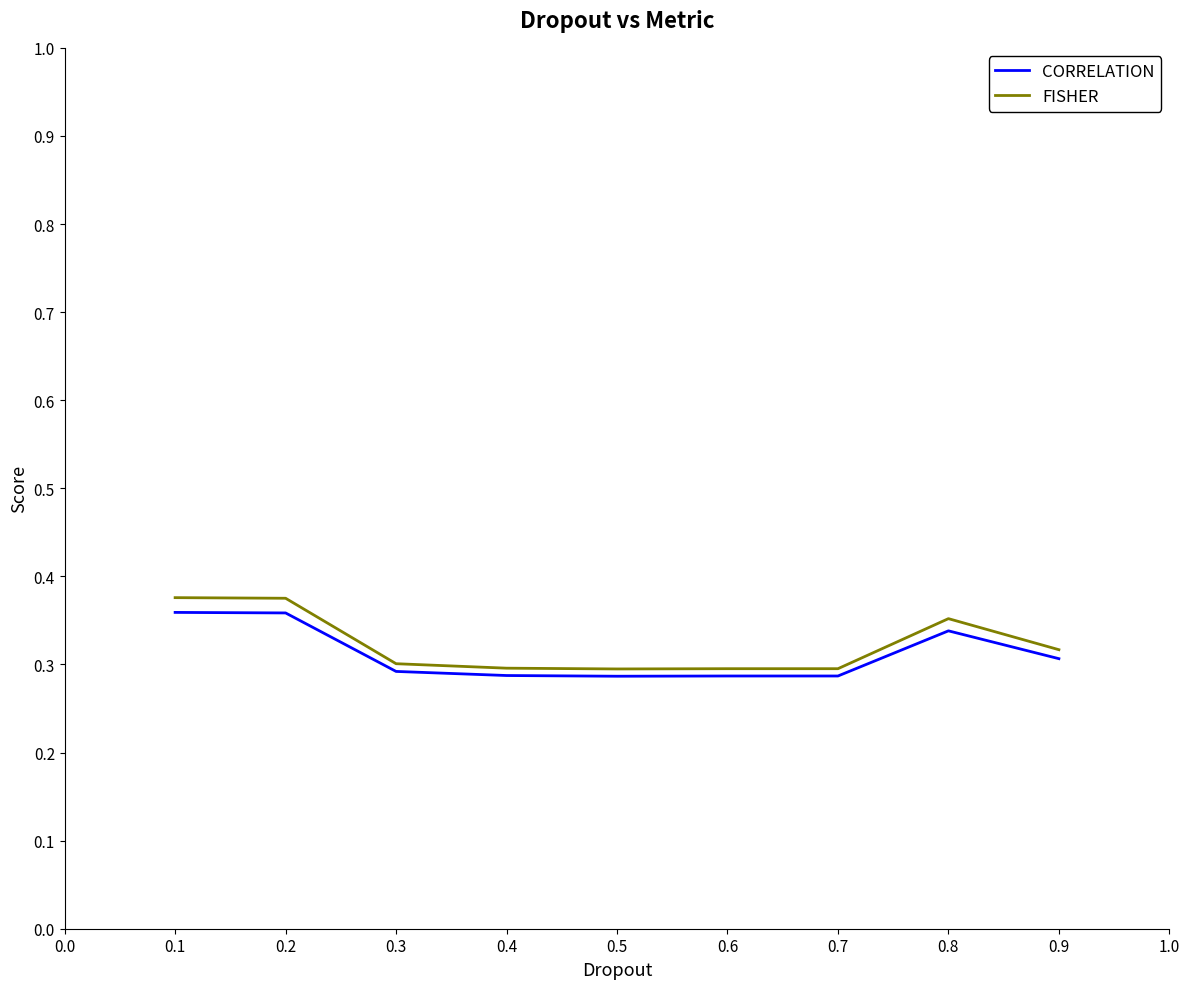

Which series has the largest range (max minus min)?

FISHER